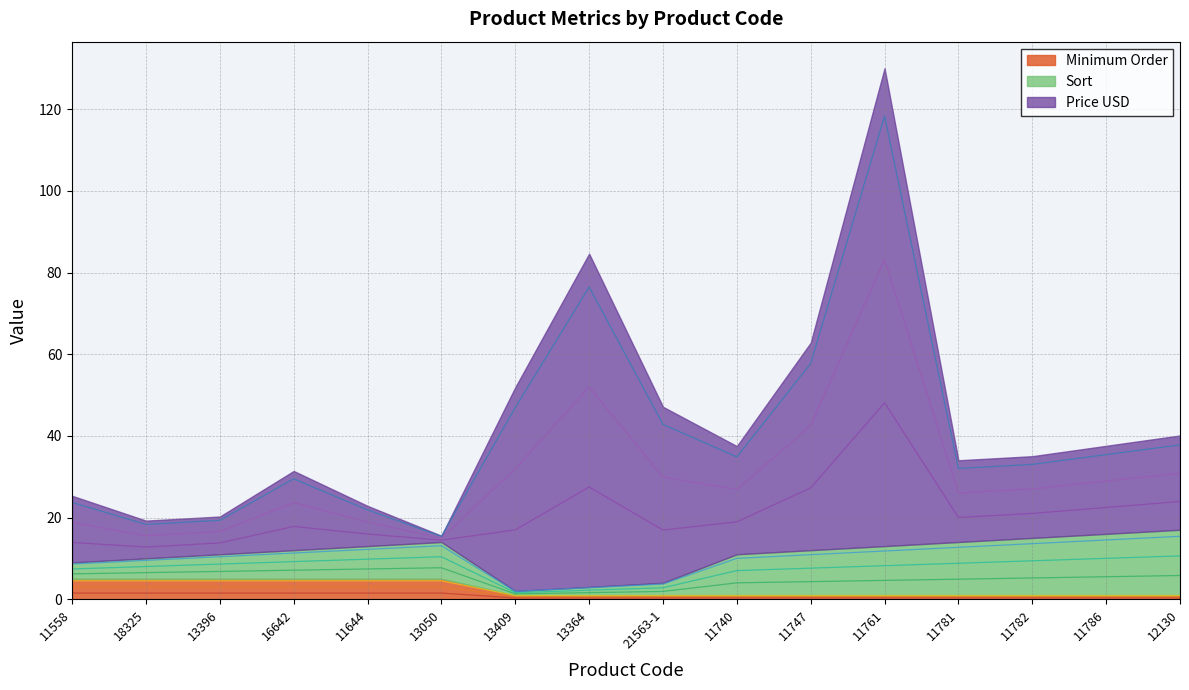

True or false: Price USD and Minimum Order cross at least once.

False